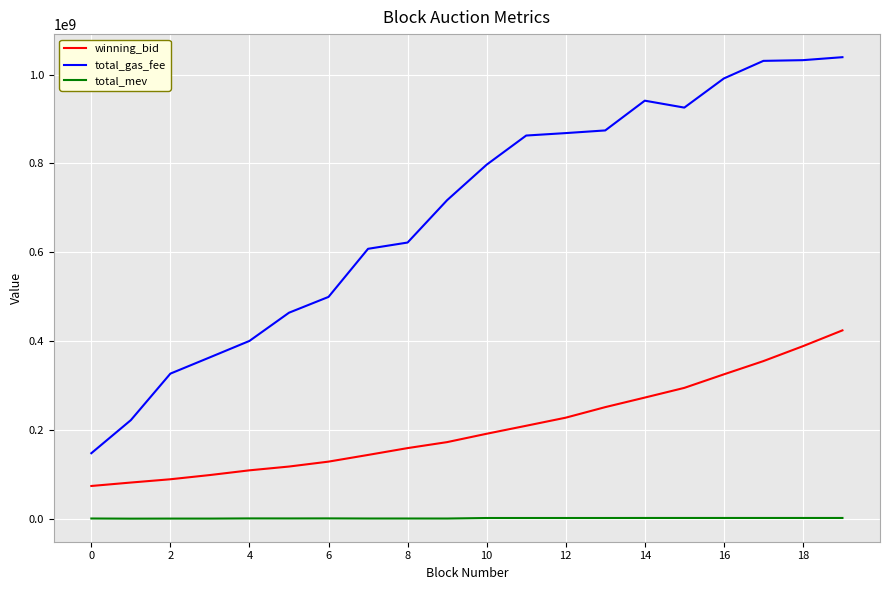

What is the lowest value of the winning_bid series?

73814255.8